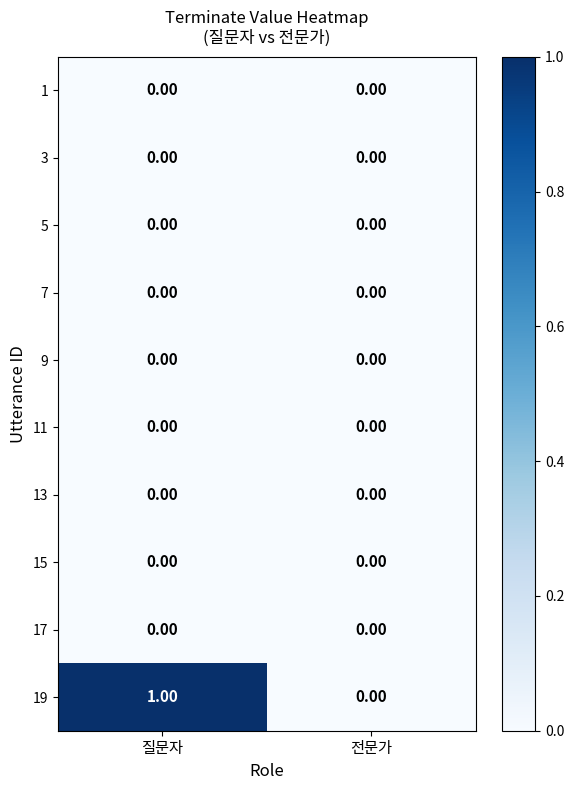

List the labels in order of 19 value, largest first.

질문자, 전문가